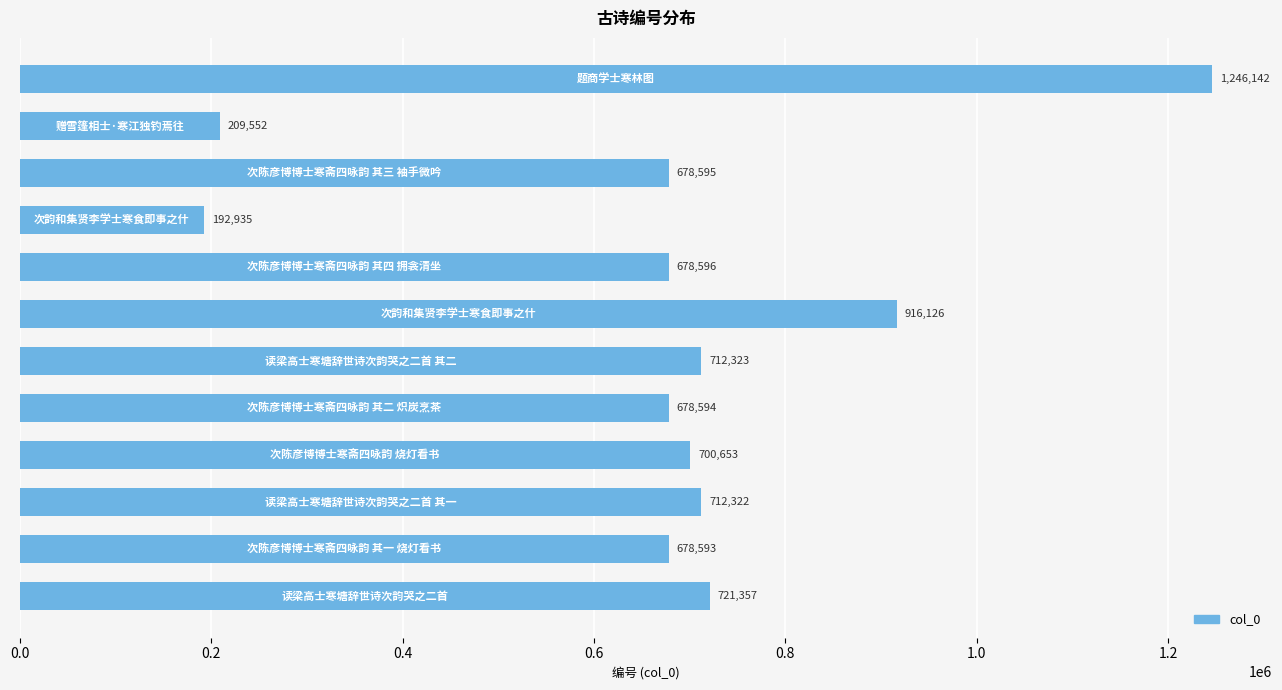

How many distinct data groups are displayed?

1